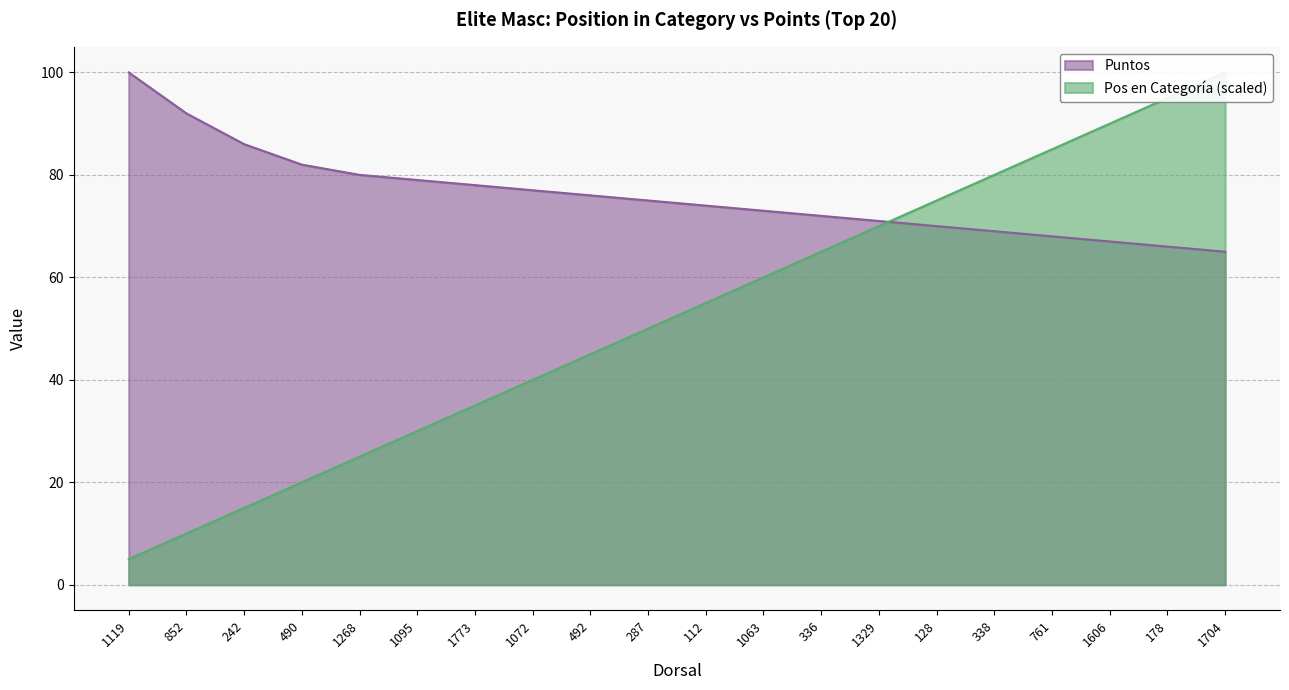

At how many categories does at least one series exceed 82?

7